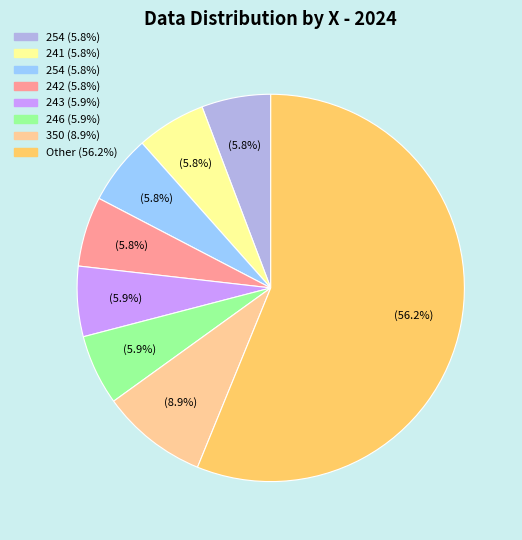

Is there any slice that represents more than half of the pie?

Yes